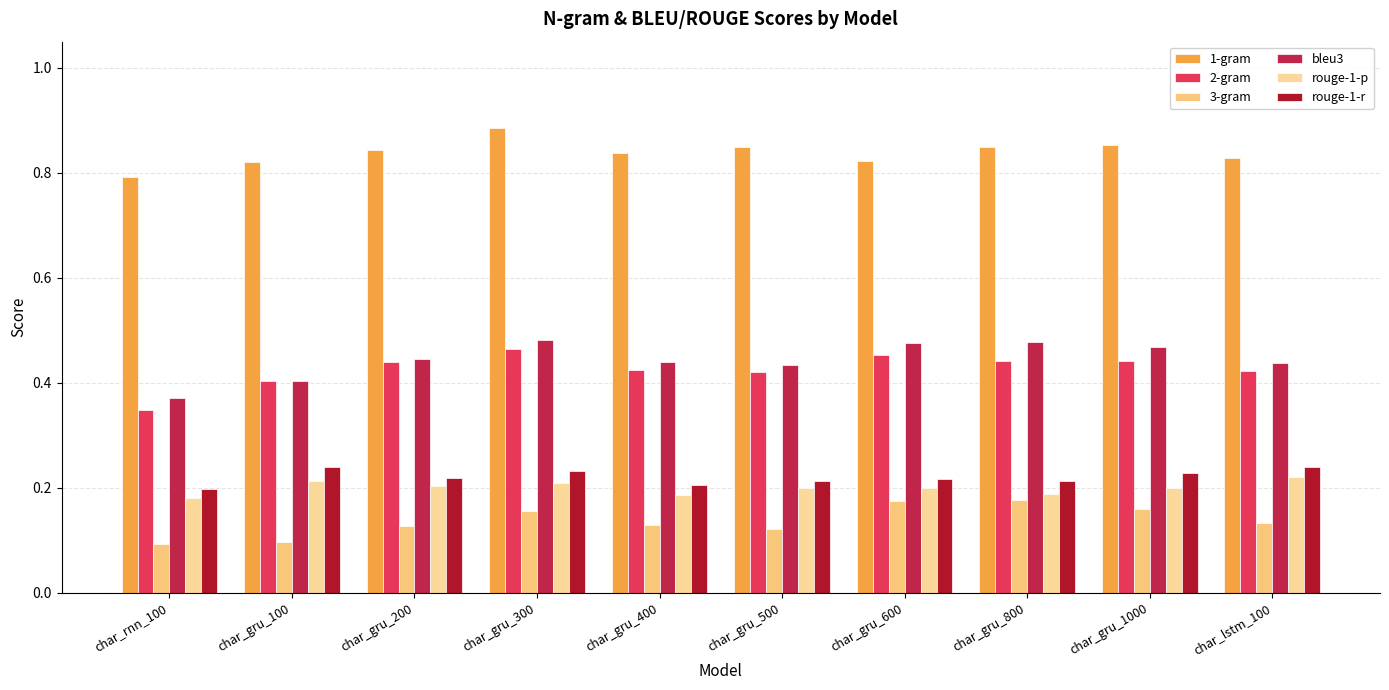

List the labels in order of 1-gram value, smallest first.

char_rnn_100, char_gru_100, char_gru_600, char_lstm_100, char_gru_400, char_gru_200, char_gru_500, char_gru_800, char_gru_1000, char_gru_300